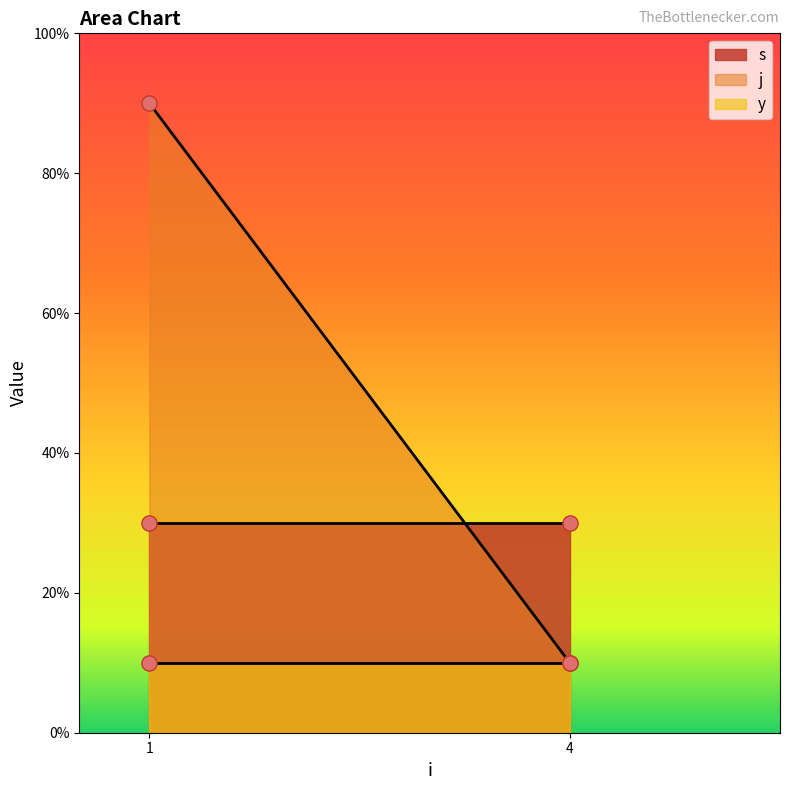

Which series has the largest Y range (max minus min)?

j